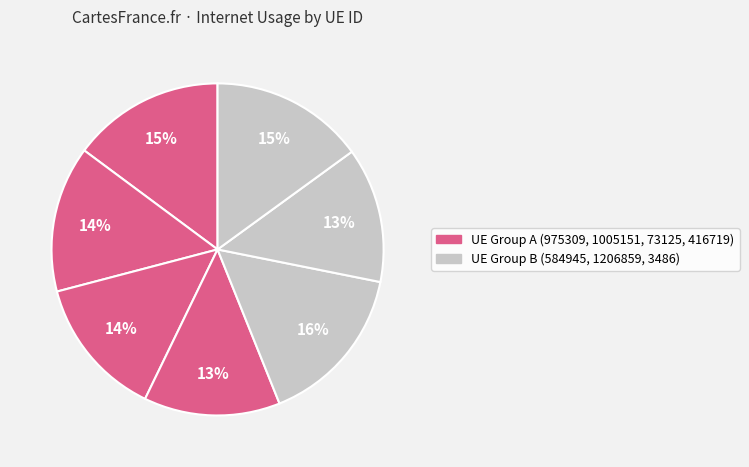

Which category has the biggest portion of the pie?

584945